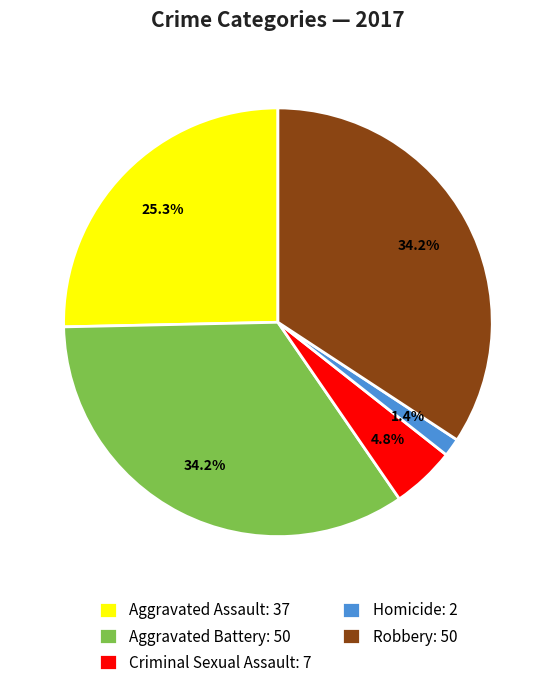

Which has a higher value, Homicide or Robbery?

Robbery